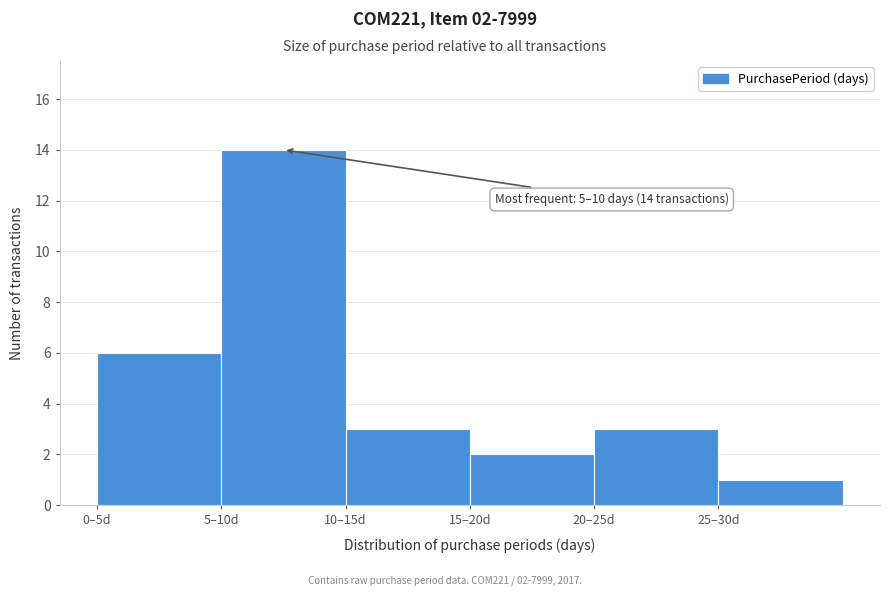

Reading left to right, list all the values displayed in this chart.

6	14	3	2	3	1